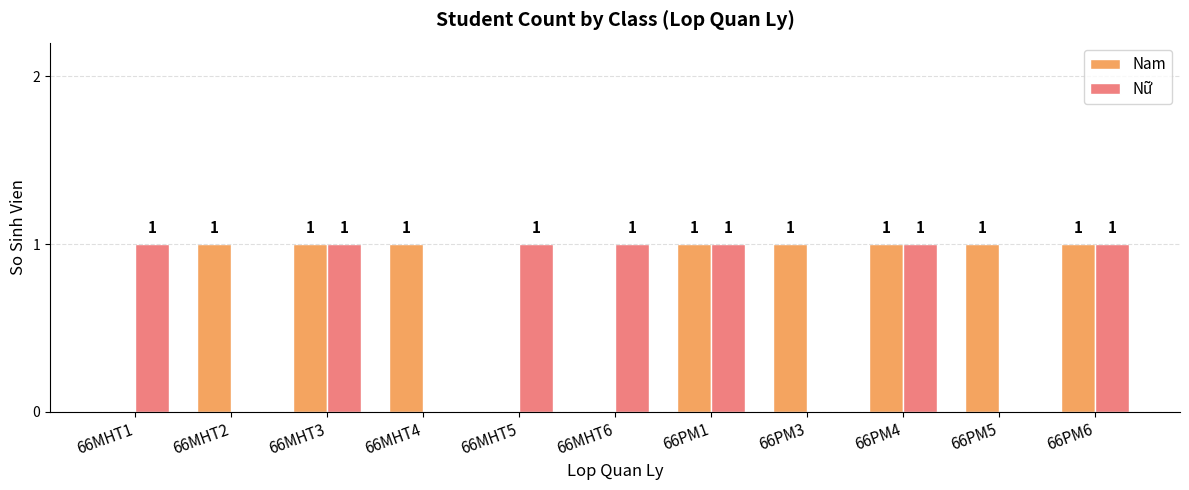

Is it true that Nữ equals 0 at 66PM5?

True